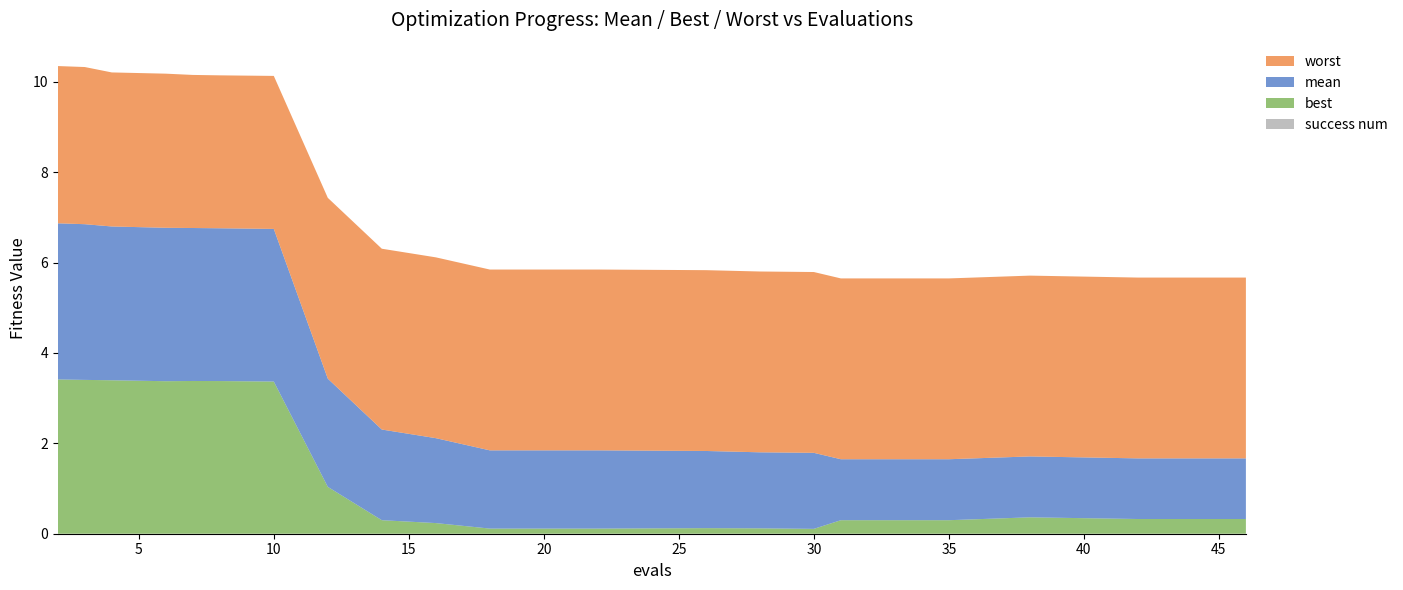

Reading left to right, transcribe all the data shown in this chart.

mean: 3.5	3.4	3.4	3.4	3.4	3.4	3.4	2.4	2.0	1.9	1.7	1.7	1.7	1.7	1.7	1.3	1.3	1.3	1.3	1.3
best: 3.4	3.4	3.4	3.4	3.4	3.4	3.4	1.0	0.3	0.2	0.1	0.1	0.1	0.1	0.1	0.3	0.3	0.4	0.3	0.3
worst: 3.5	3.5	3.4	3.4	3.4	3.4	3.4	4.0	4.0	4.0	4.0	4.0	4.0	4.0	4.0	4.0	4.0	4.0	4.0	4.0
success num: 0.0	0.0	0.0	0.0	0.0	0.0	0.0	0.0	0.0	0.0	0.0	0.0	0.0	0.0	0.0	0.0	0.0	0.0	0.0	0.0